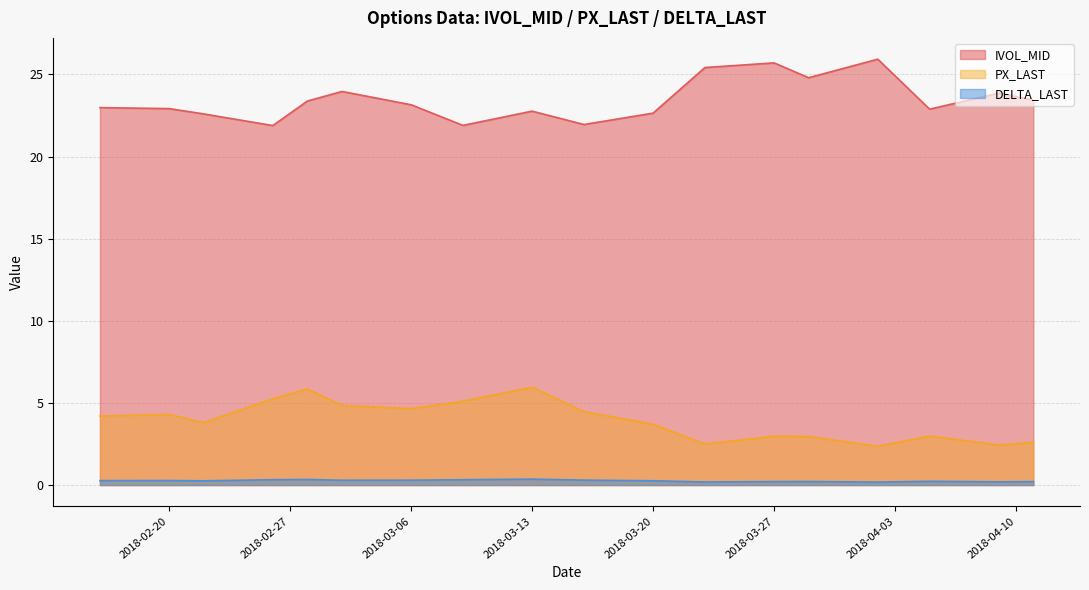

True or false: IVOL_MID has a value of 22.9 at 2018-02-20.

True